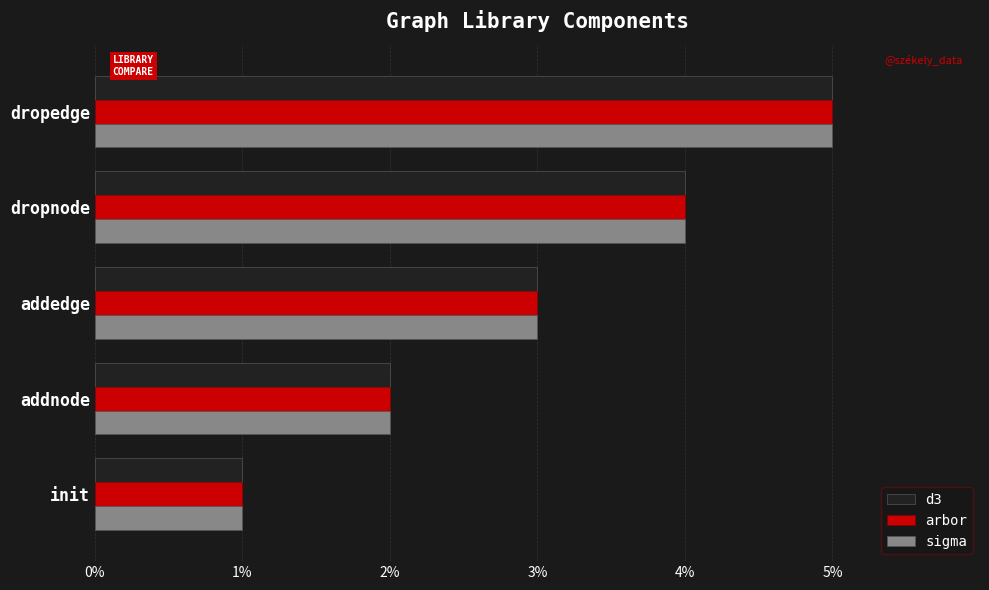

What is the maximum value for sigma?

5